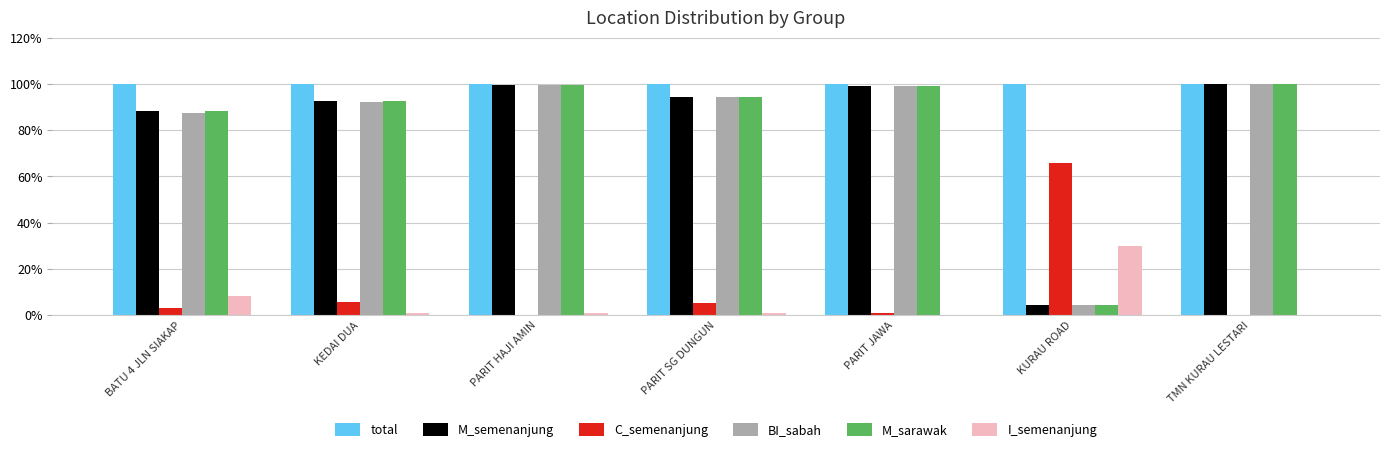

Is it true that I_semenanjung equals 0.9 at KEDAI DUA?

True